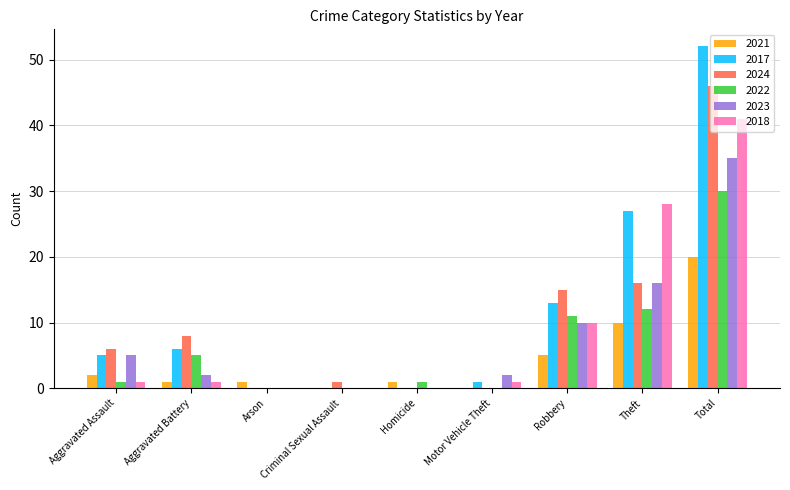

What are all the series names shown in the legend?

2021, 2017, 2024, 2022, 2023, 2018